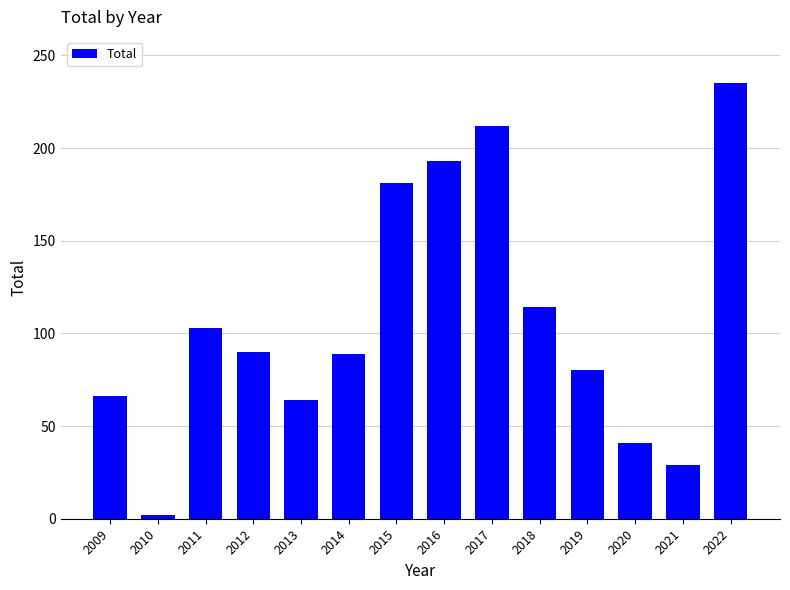

What is the greatest value displayed?

235